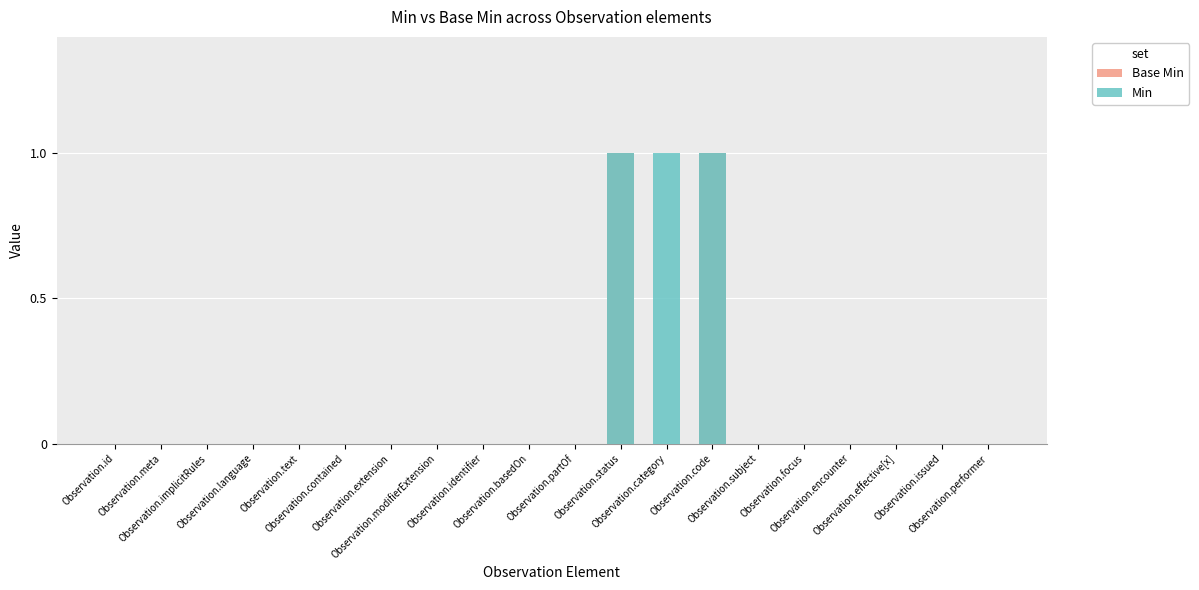

How many groups of bars are there?

20